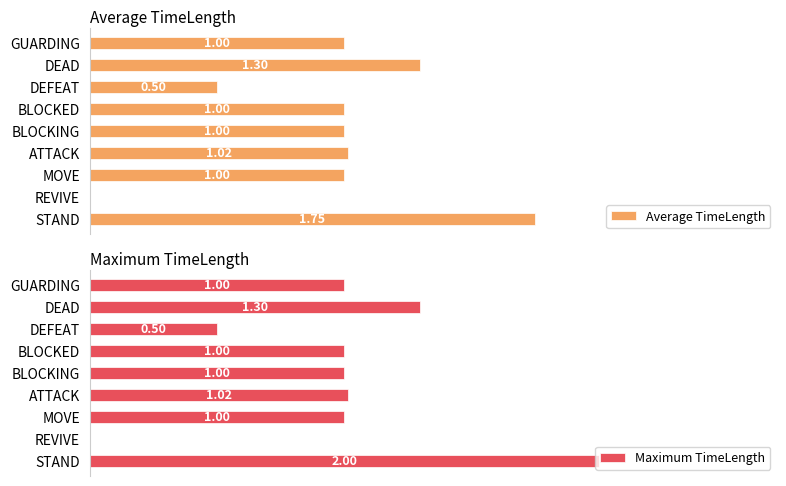

At how many categories does at least one series exceed 0?

8